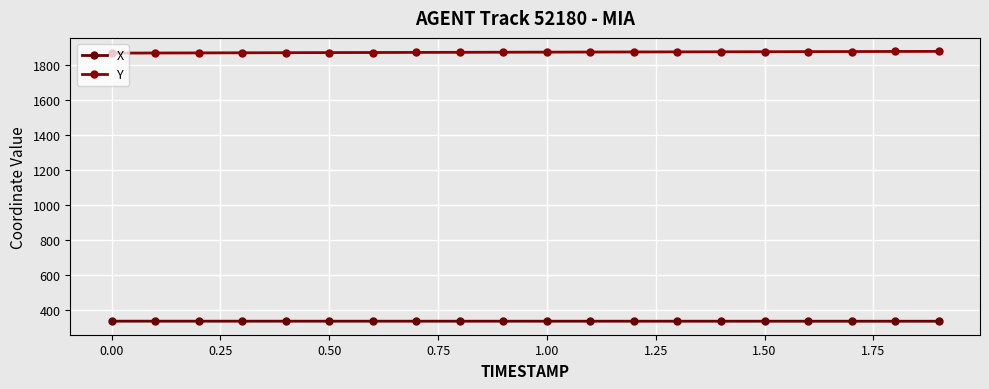

Reading right to left, transcribe all the data shown in this chart.

X: 333.3	333.3	333.4	333.4	333.4	333.4	333.4	333.4	333.4	333.5	333.5	333.5	333.5	333.5	333.5	333.6	333.6	333.6	333.6	333.6
Y: 1879.7	1879.3	1878.8	1878.3	1877.9	1877.4	1876.9	1876.4	1875.9	1875.4	1874.9	1874.4	1873.9	1873.3	1872.8	1872.2	1871.6	1871.0	1870.4	1869.8